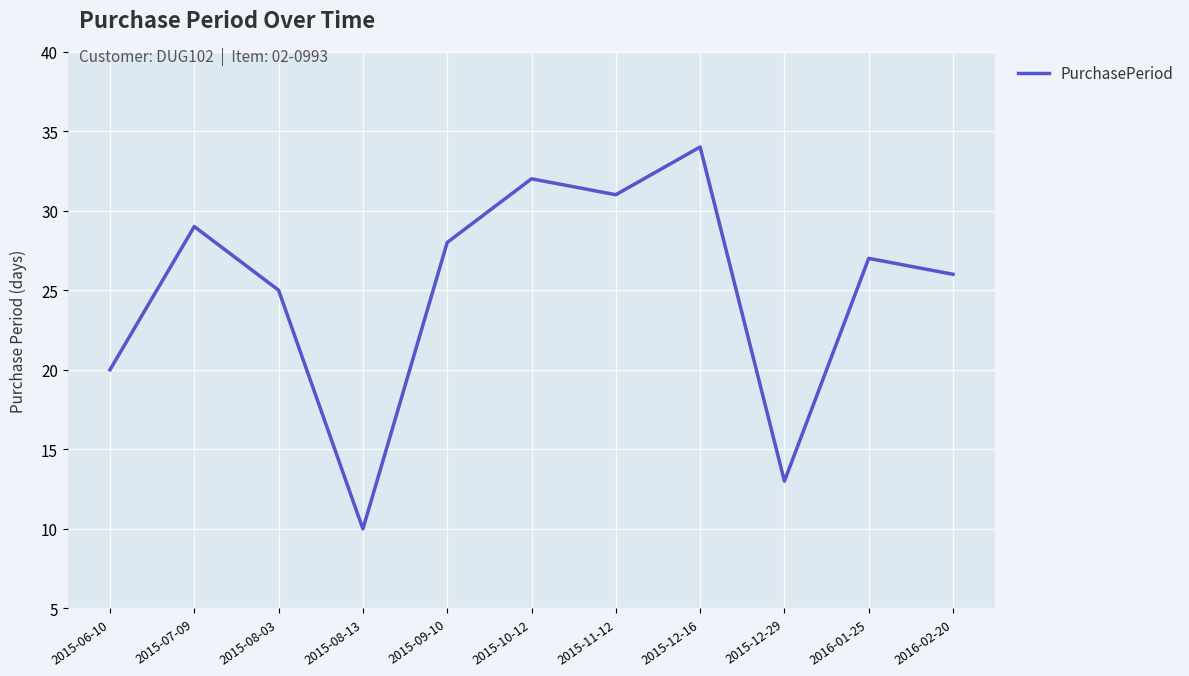

What is the change in value from 2015-10-12 to 2016-02-20?

-6